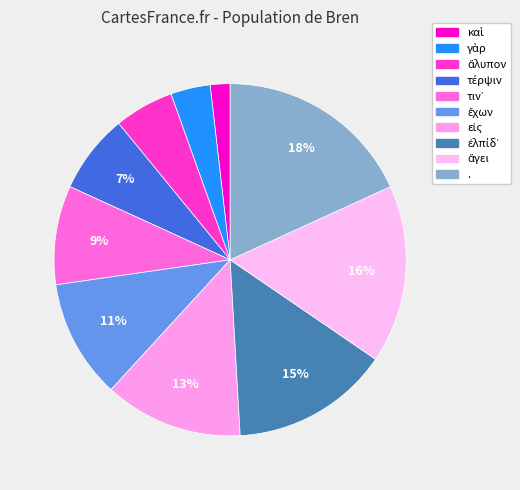

How many segments does this pie chart have?

10